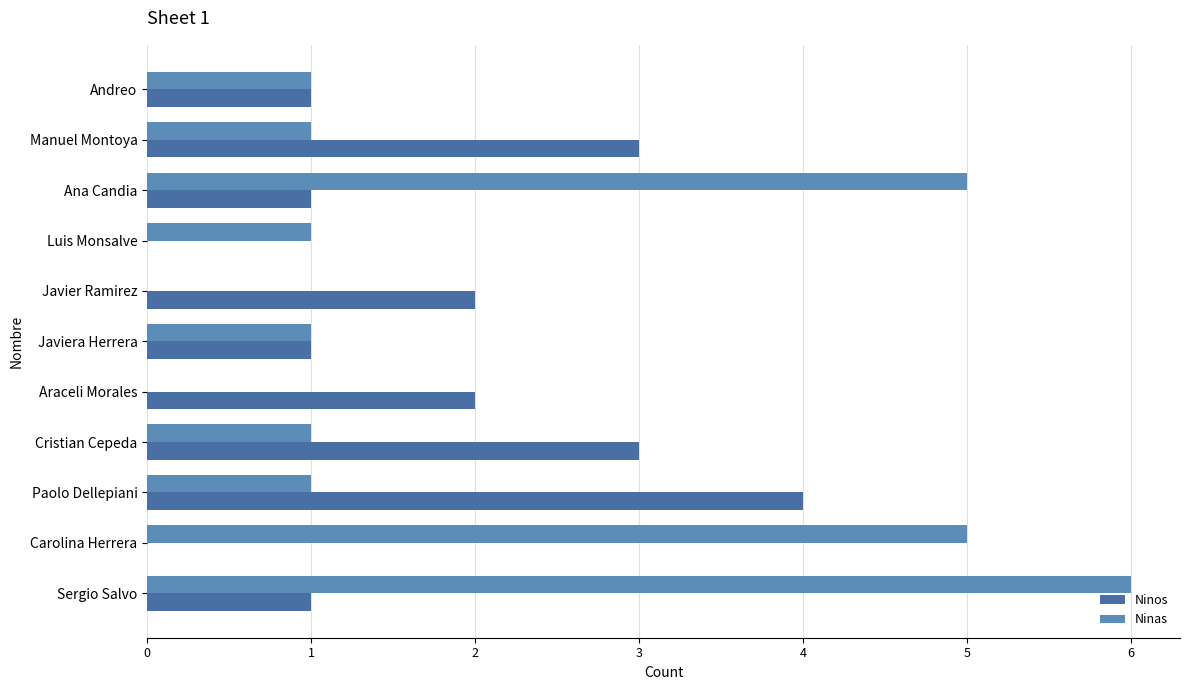

How many categories are shown in the chart?

11